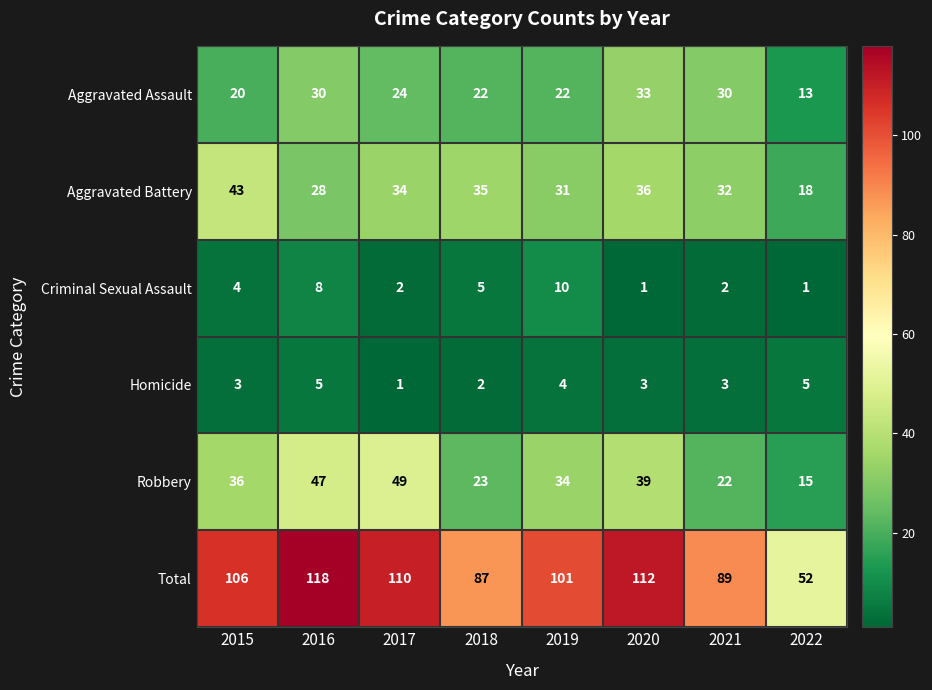

How many data points does each series have?

8